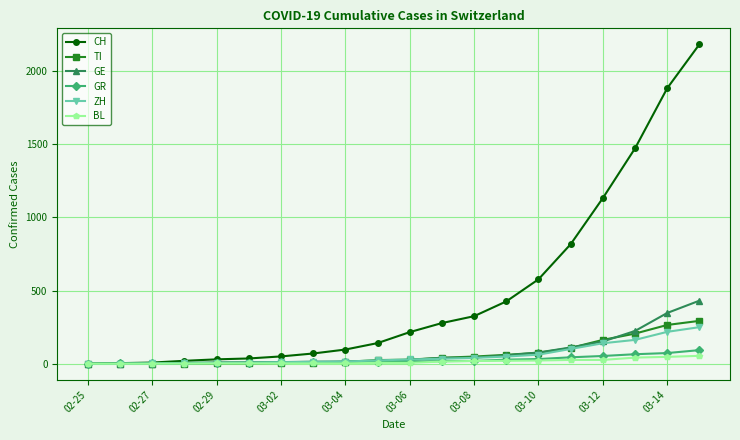

What is the highest value of the GR series?

93